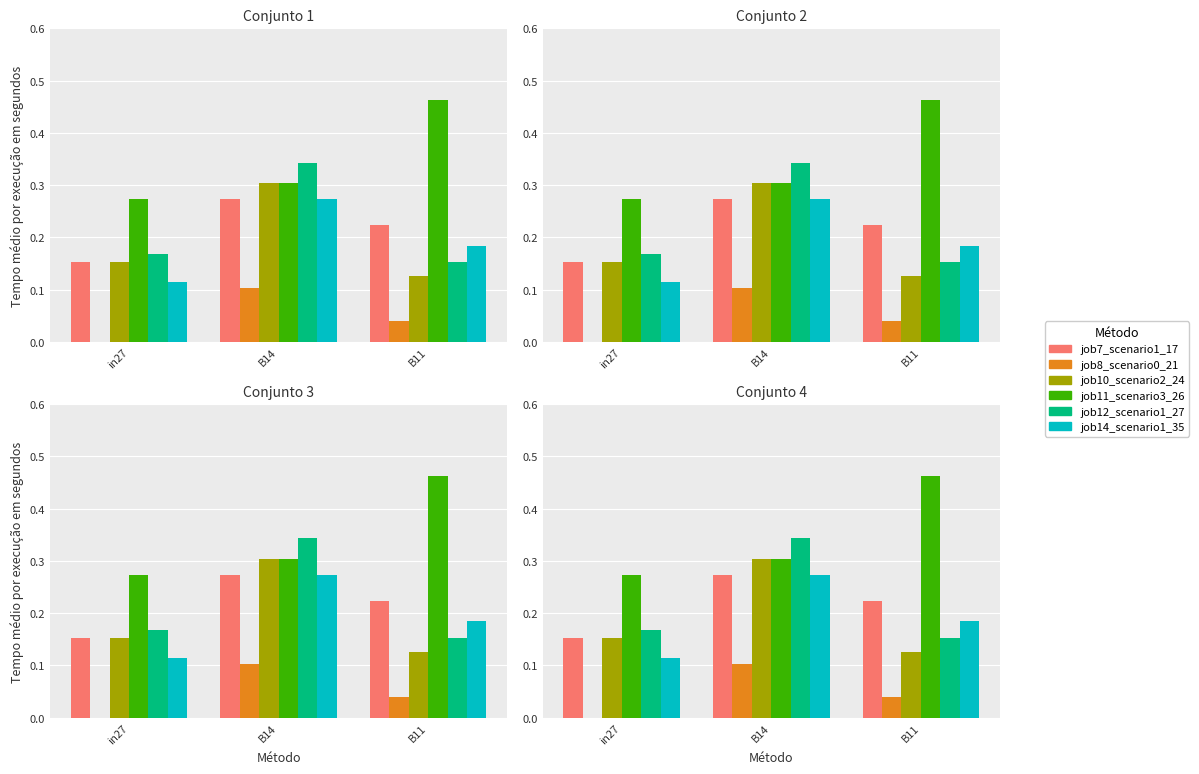

Which has a higher value, in27 or B11?

B11